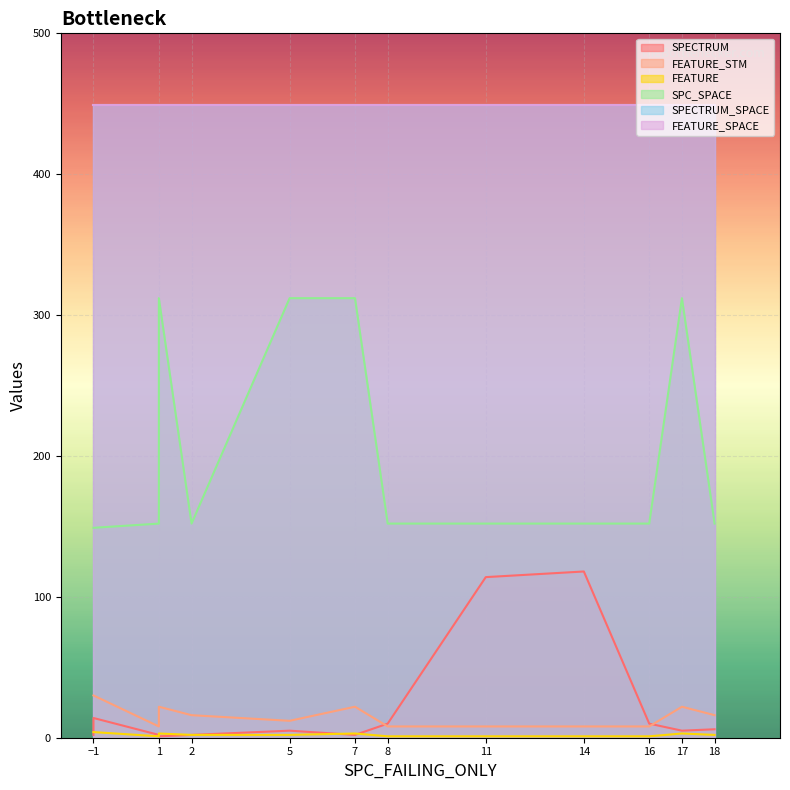

What is the value of the SPC_SPACE point at the 11th from the left?

152